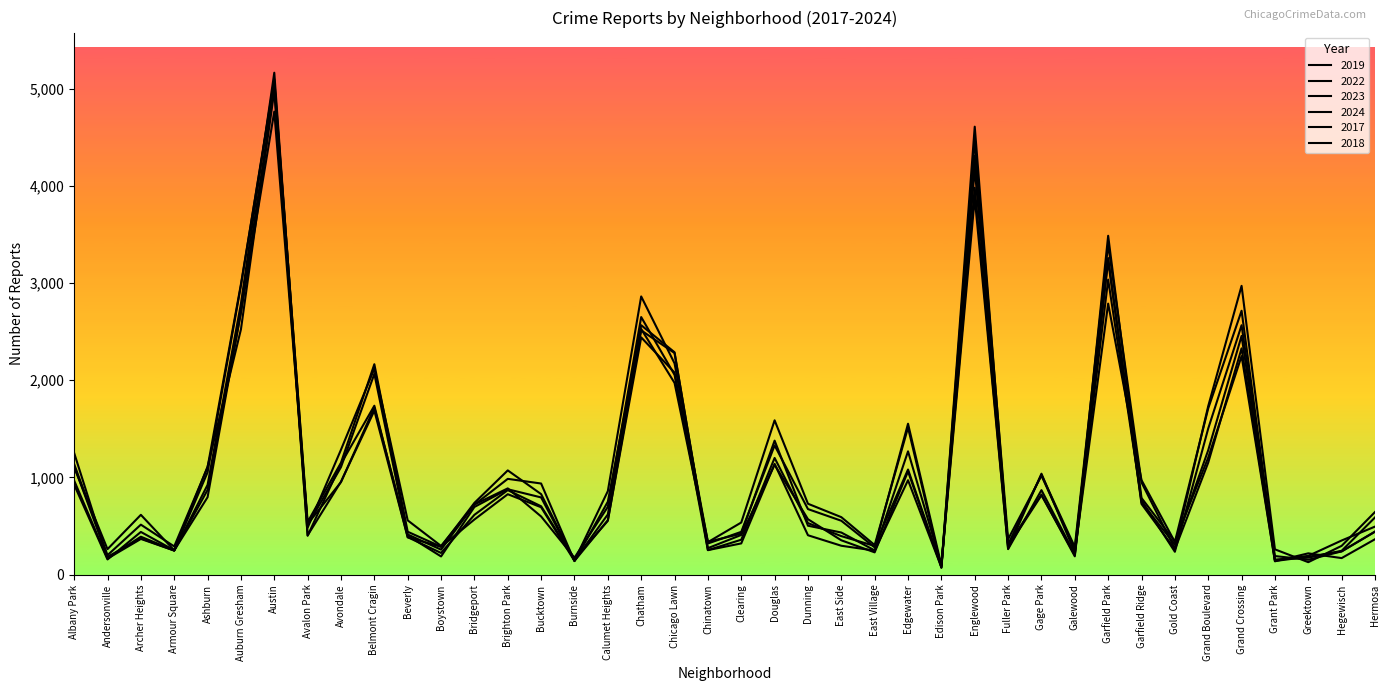

What is the label of the 32nd point from the right?

Avondale